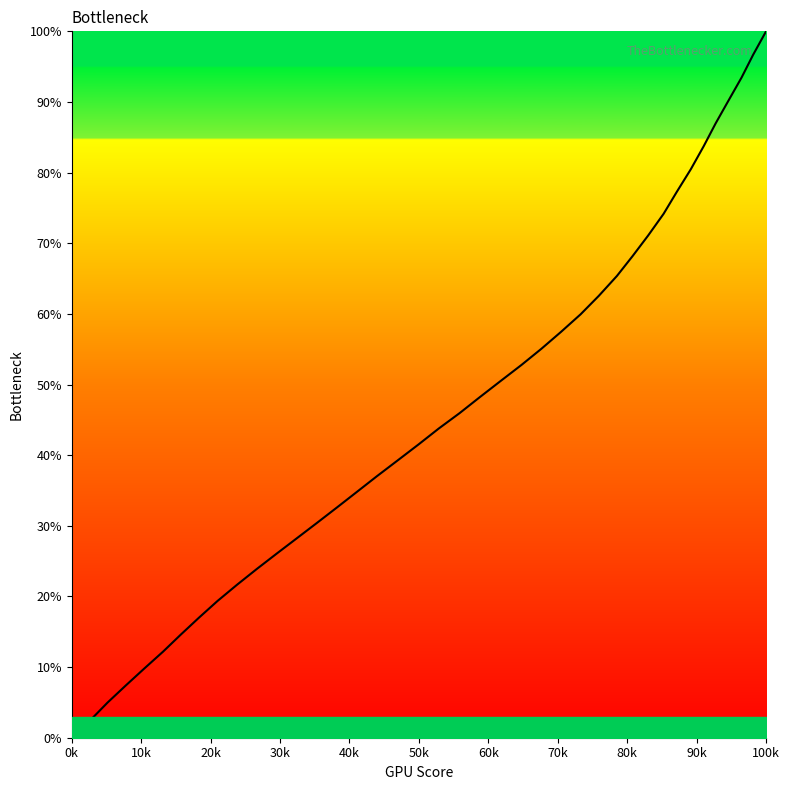

What is the maximum value shown in the chart?

100.0